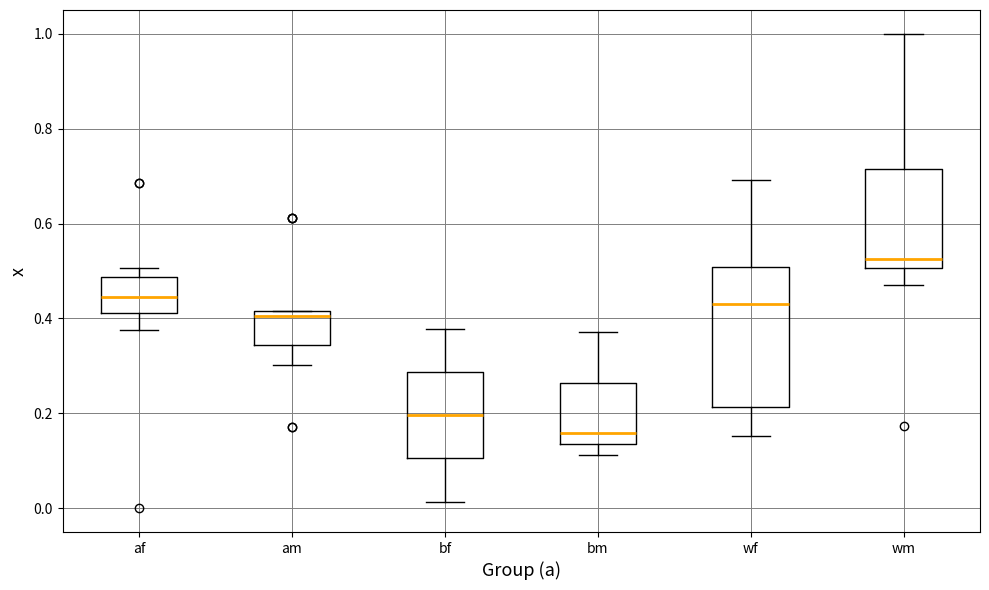

Comparing the boxes themselves (not the whiskers), which one is the tallest?

wf